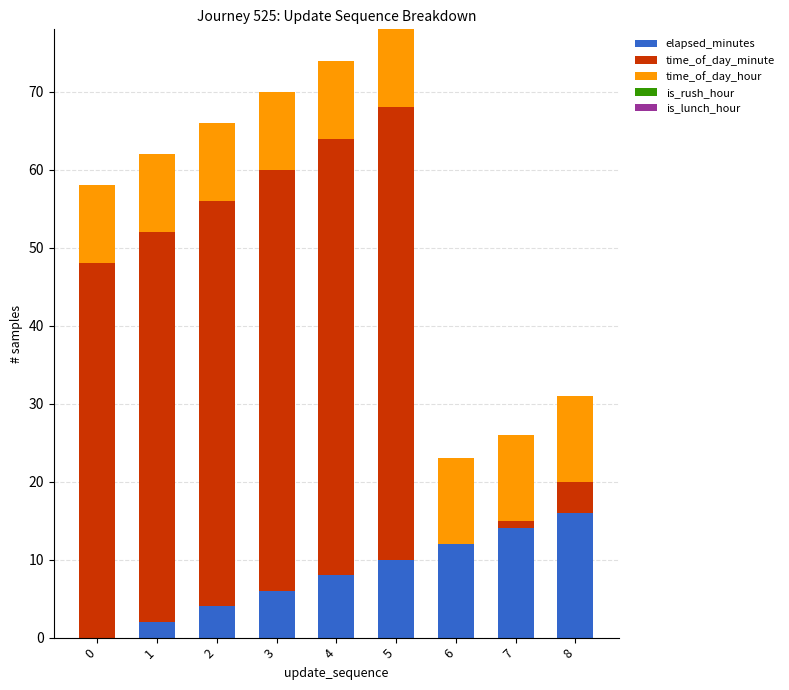

At which label does elapsed_minutes reach its peak?

8